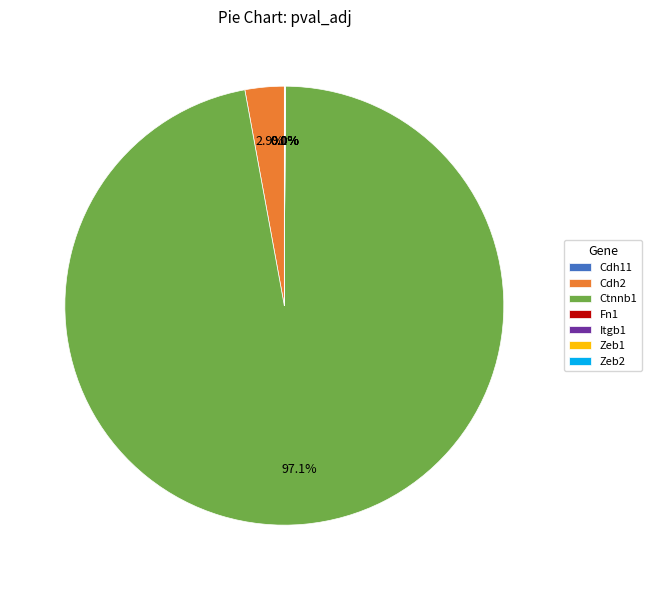

Does any single category account for the majority?

Yes